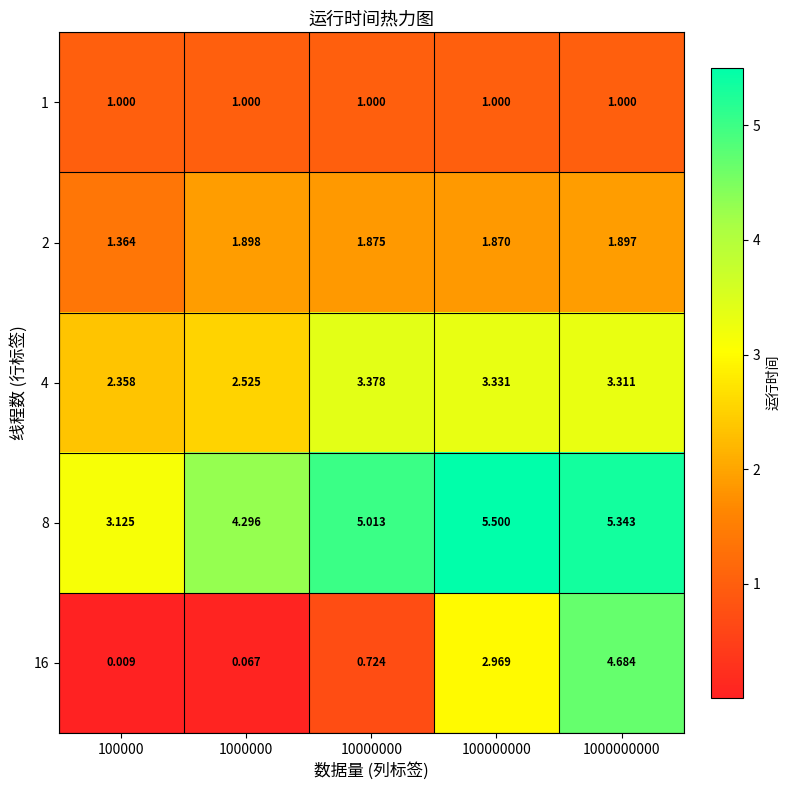

Is the value of 16 at 1000000000 greater than the value of 2 at 10000000?

Yes